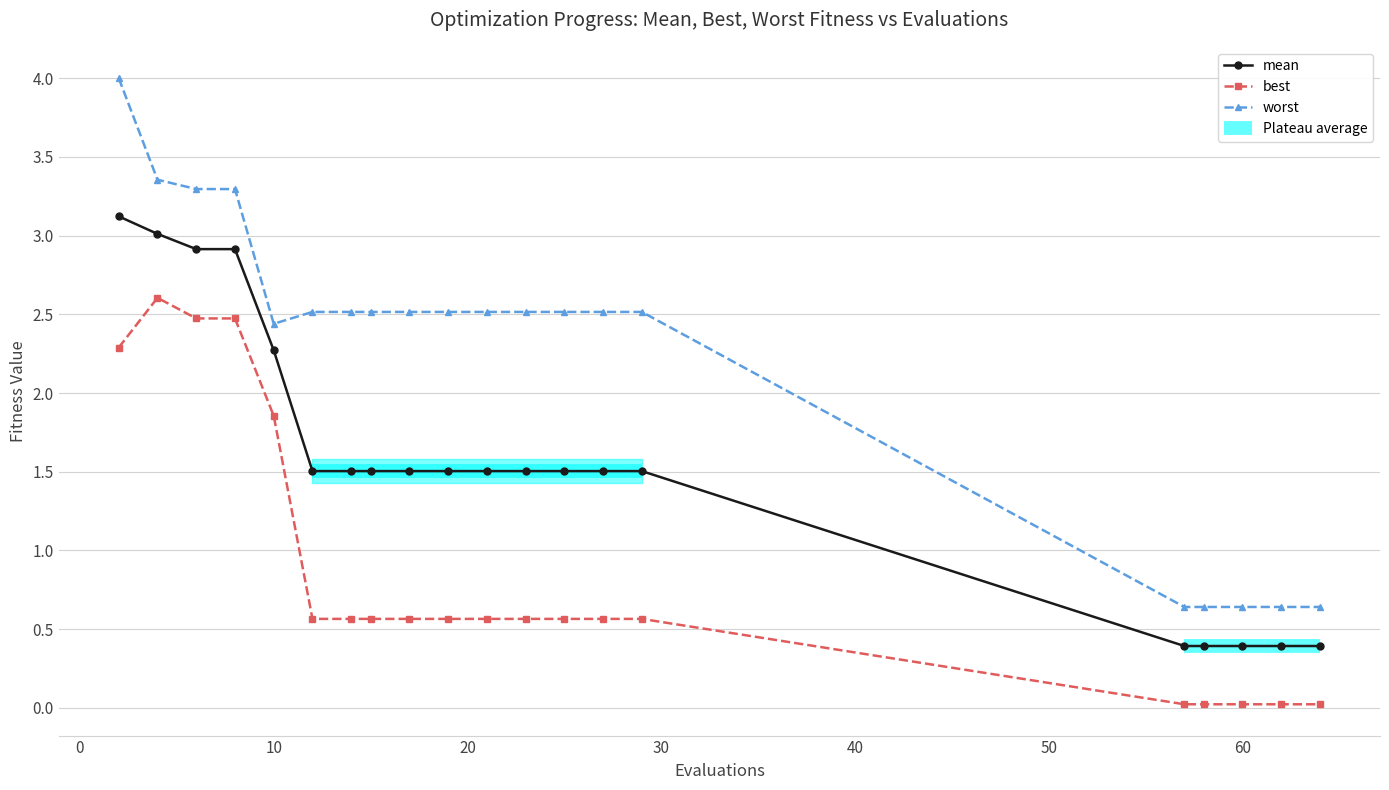

True or false: worst and best cross at least once.

False